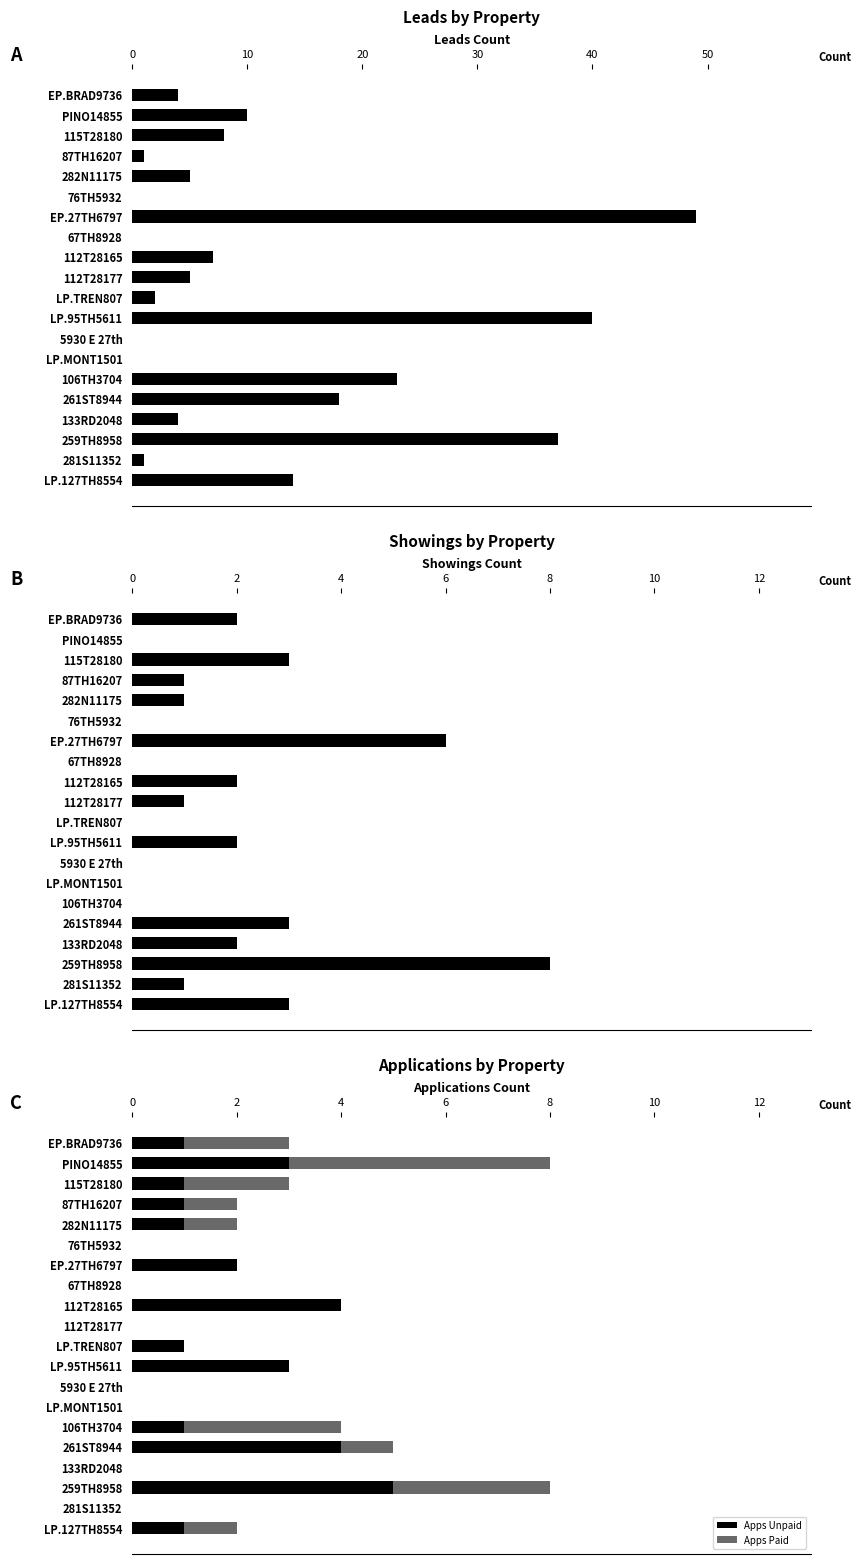

What is the maximum value for Apps Unpaid?

5